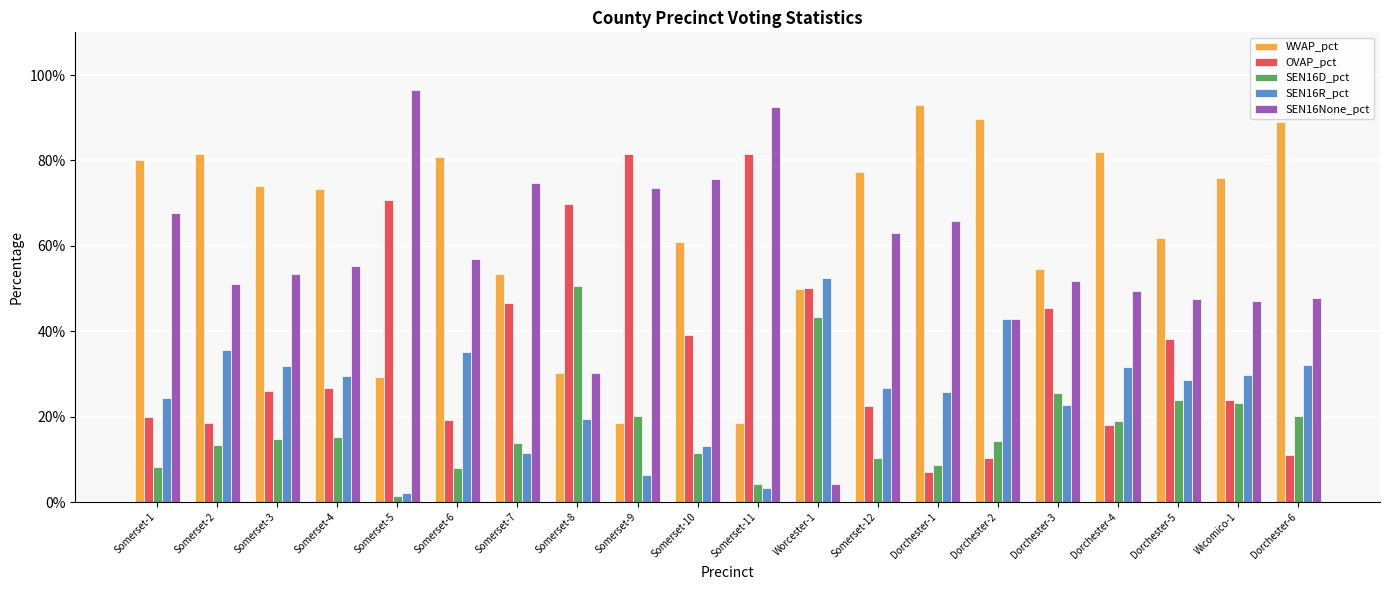

At how many categories does at least one series exceed 0?

20